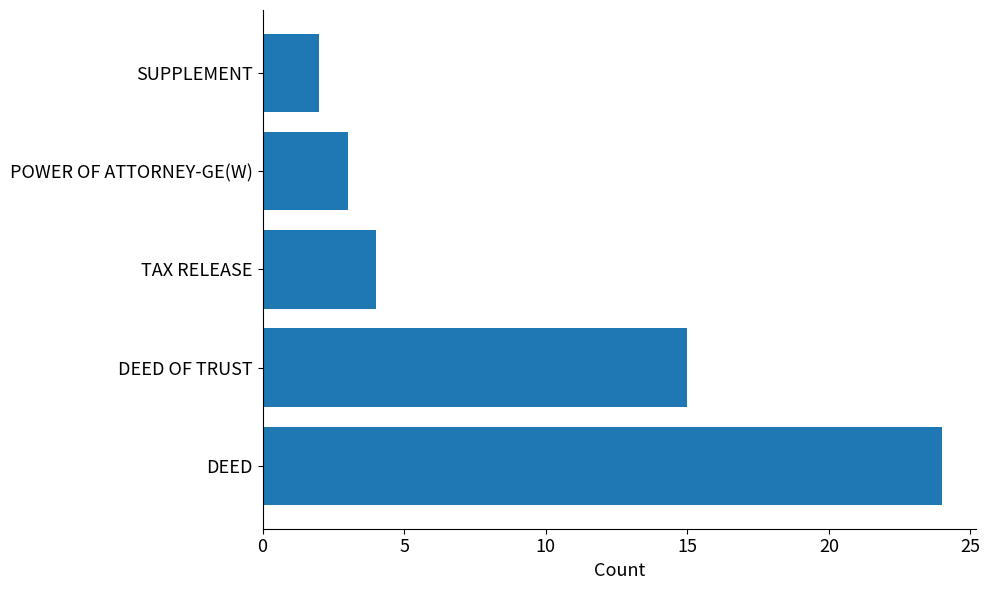

What is the change in value from DEED to POWER OF ATTORNEY-GE(W)?

-21